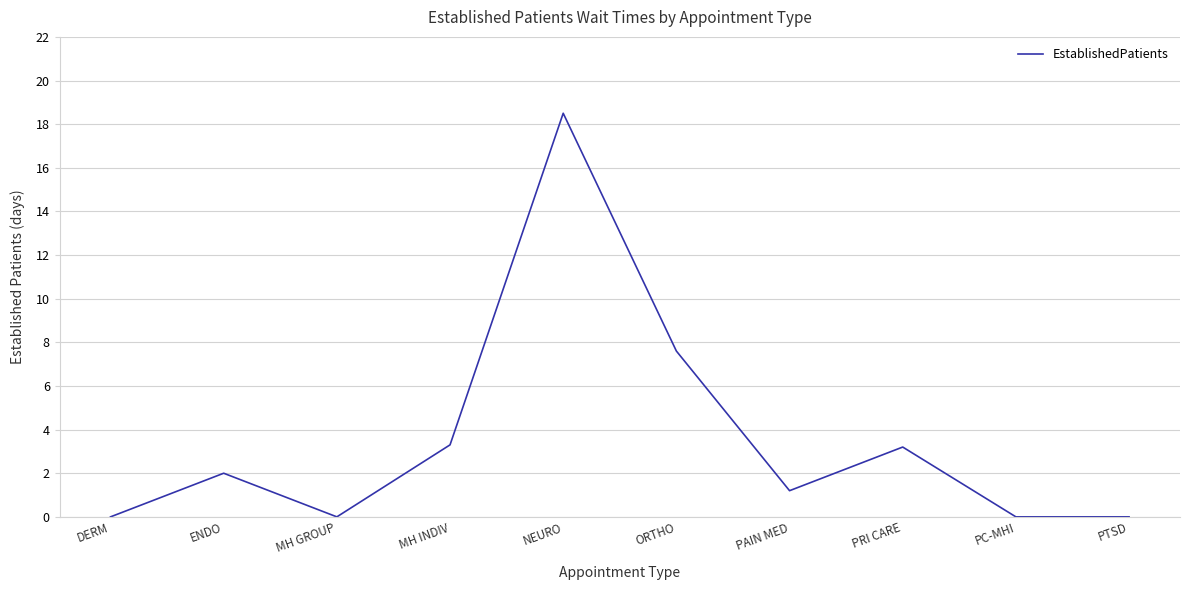

What position from the left is PAIN MED?

7